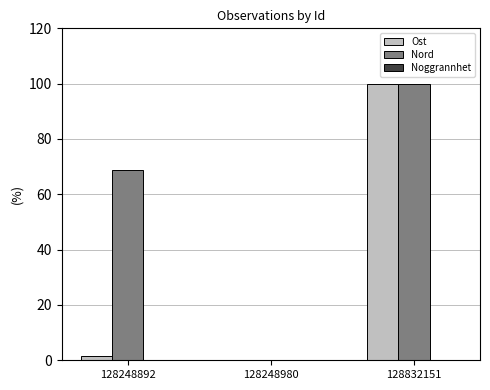

Where is Nord nearest to the value 50?

128248892